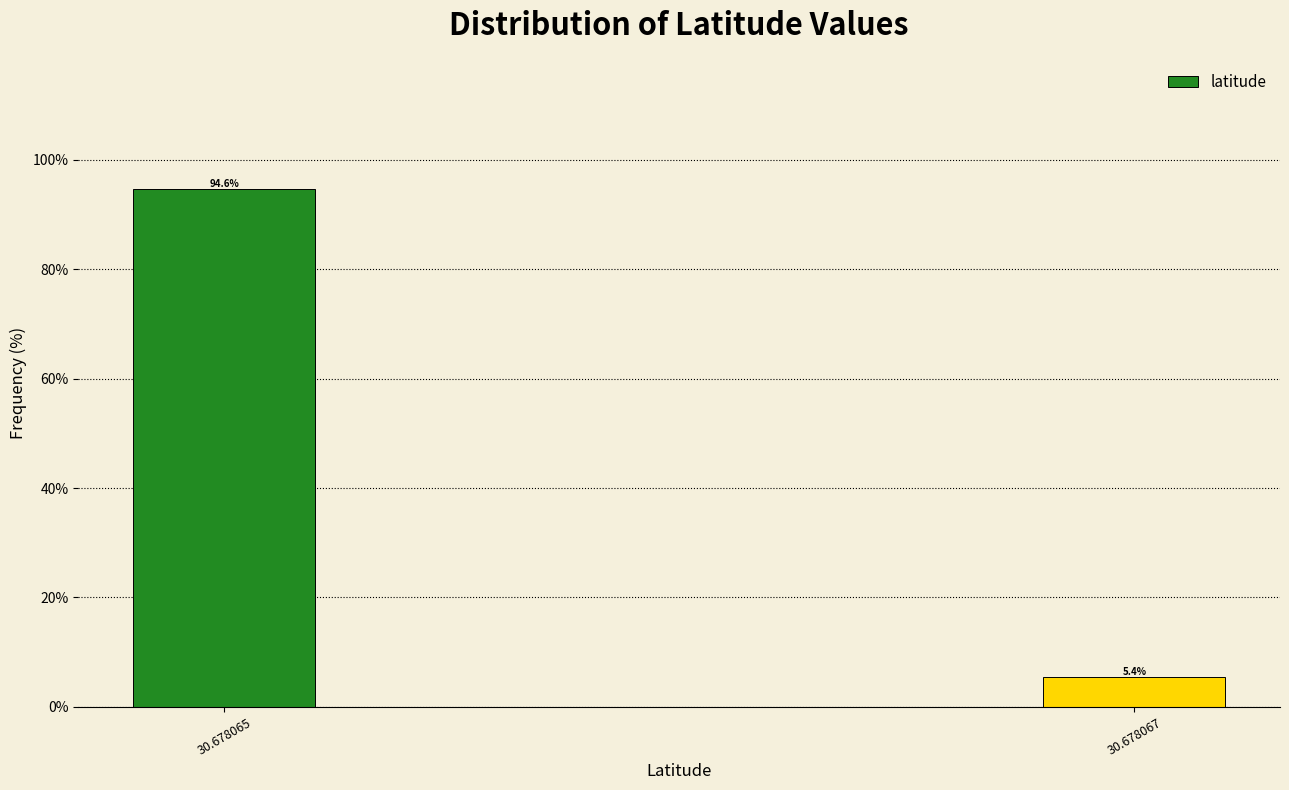

Reading left to right, list all the values displayed in this chart.

94.6	5.4